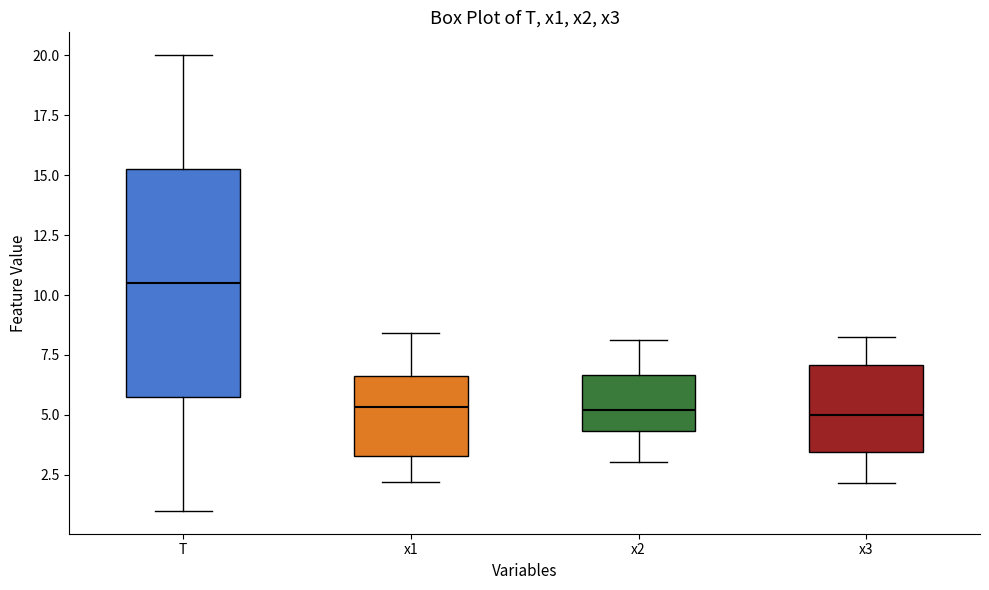

Reading left to right, transcribe this box plot: for each box, give where its median line is, the range the box spans, and where its two whiskers end, as read against the y-axis. The values are not printed on the chart, so give them approximately, as read against the axis.

T: median 10.5, box 6.0 to 15.5, whiskers 1.0 to 20.0
x1: median 5.5, box 3.5 to 6.5, whiskers 2.0 to 8.5
x2: median 5.0, box 4.5 to 6.5, whiskers 3.0 to 8.0
x3: median 5.0, box 3.5 to 7.0, whiskers 2.0 to 8.0